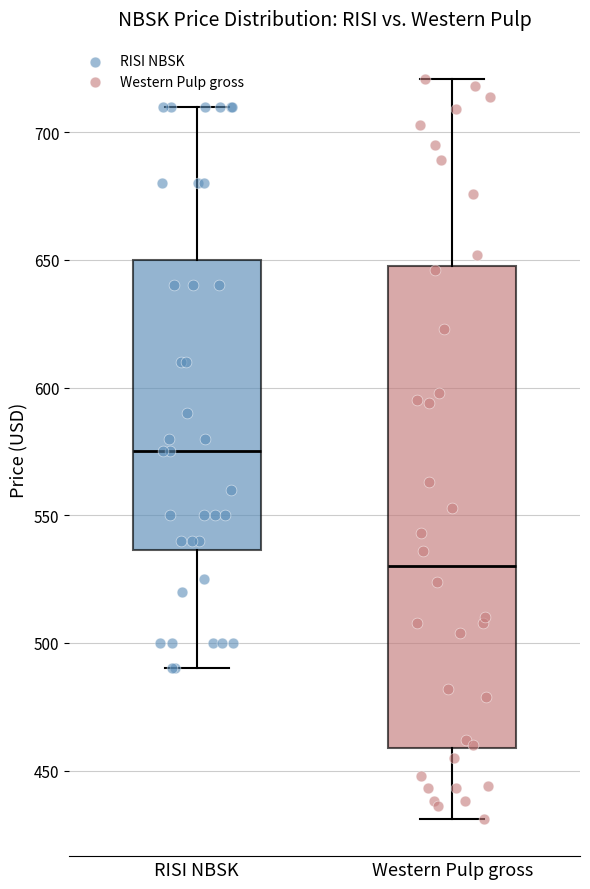

Reading left to right, transcribe this box plot: for each box, give where its median line is, the range the box spans, and where its two whiskers end, as read against the y-axis. The values are not printed on the chart, so give them approximately, as read against the axis.

RISI NBSK: median 575, box 535 to 650, whiskers 490 to 710
Western Pulp gross: median 530, box 460 to 650, whiskers 430 to 720